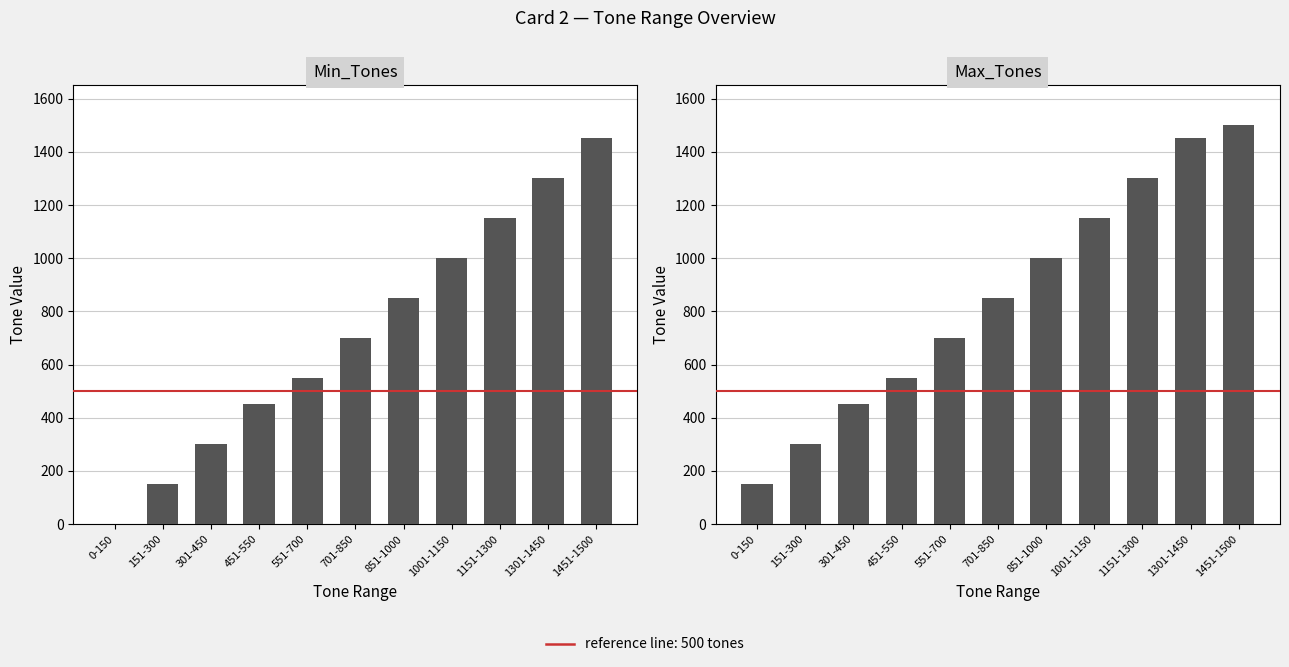

Rank the categories by Max_Tones value from highest to lowest.

1451-1500, 1301-1450, 1151-1300, 1001-1150, 851-1000, 701-850, 551-700, 451-550, 301-450, 151-300, 0-150